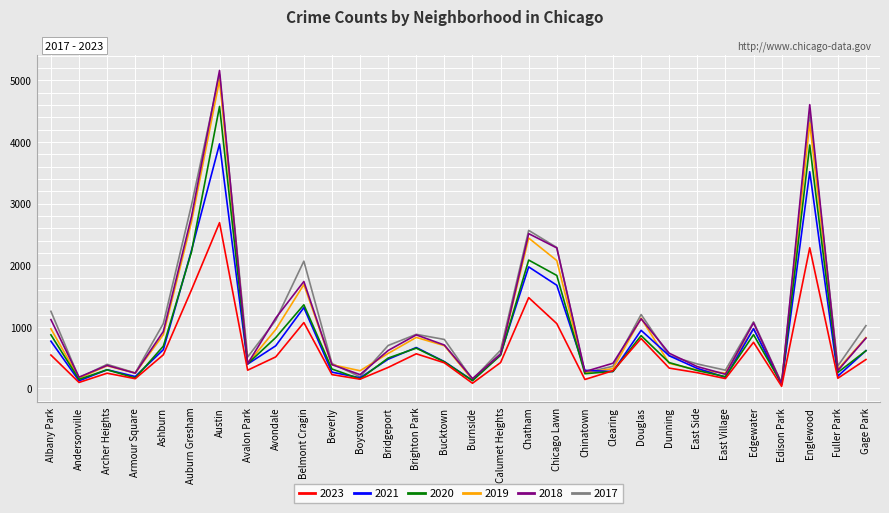

Reading left to right, transcribe all the data shown in this chart.

2017: 1252	171	391	251	1053	2973	5095	509	1107	2066	404	188	697	878	795	145	620	2566	2288	253	360	1200	531	397	296	1082	87	4472	365	1019
2019: 968	166	368	249	872	2701	5008	405	957	1687	385	287	568	828	694	142	561	2441	2076	253	322	1140	407	298	248	972	77	4310	308	825
2021: 767	123	303	193	629	2237	3970	395	692	1312	264	173	474	664	435	130	559	1973	1675	293	274	943	530	325	180	970	62	3518	200	613
2020: 870	147	303	169	686	2213	4578	400	826	1358	315	153	493	654	431	126	538	2084	1834	239	276	857	419	290	191	873	75	3952	259	612
2018: 1117	183	374	248	924	2787	5162	401	1142	1736	386	224	616	869	704	160	554	2513	2281	273	409	1131	571	354	230	1064	75	4607	289	816
2023: 542	97	247	158	546	1598	2691	296	512	1069	224	150	341	562	416	84	420	1474	1052	145	288	810	330	255	160	749	34	2283	165	469